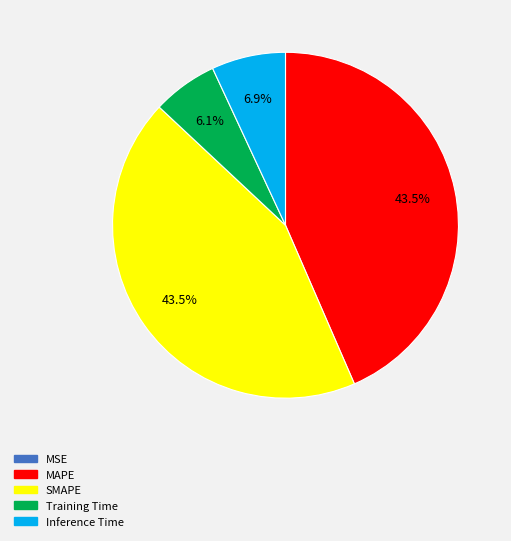

Do SMAPE and Inference Time together represent more than half of the pie?

Yes